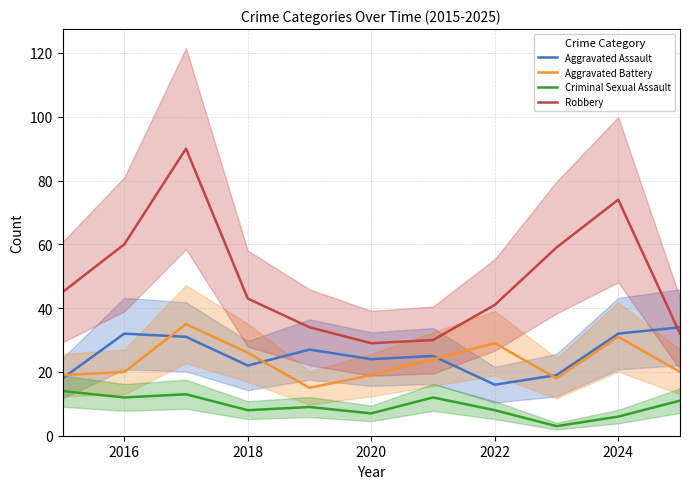

What is the minimum value for Aggravated Assault?

16